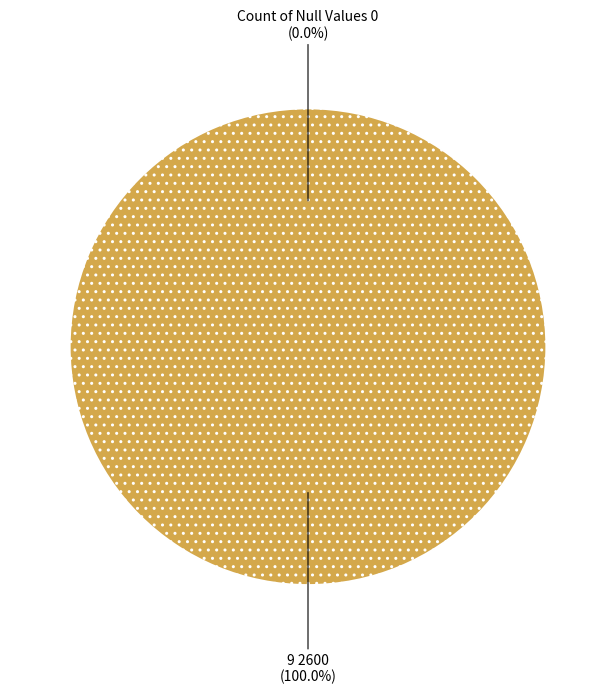

True or false: Count of Null Values accounts for 7% of the total.

False